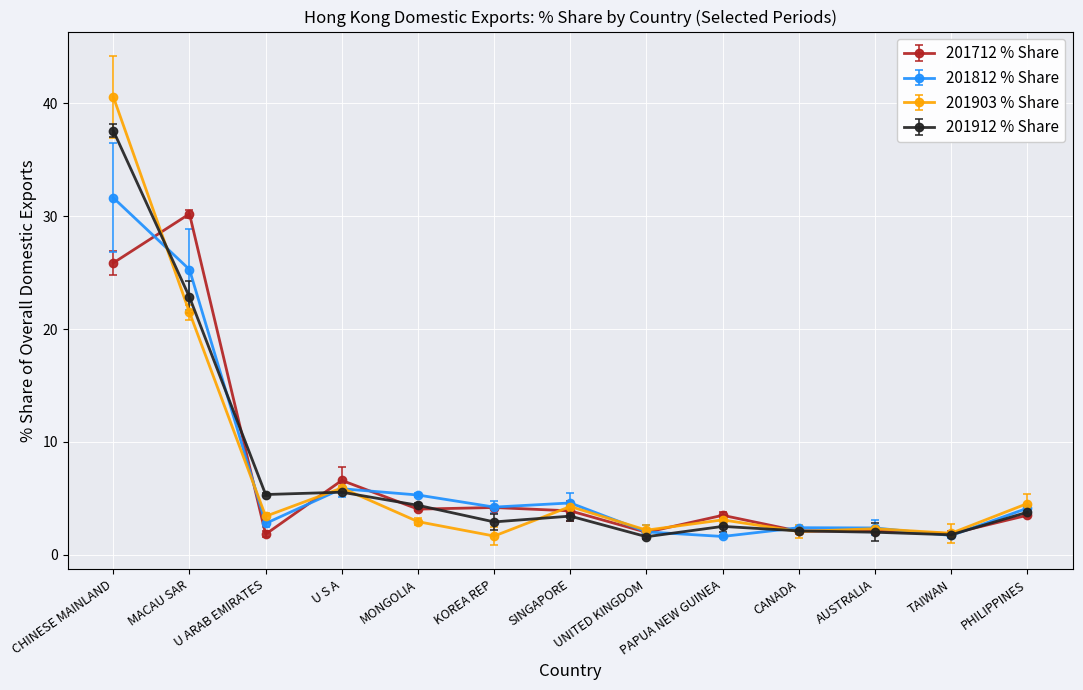

True or false: 201903 % Share and 201812 % Share cross at least once.

True